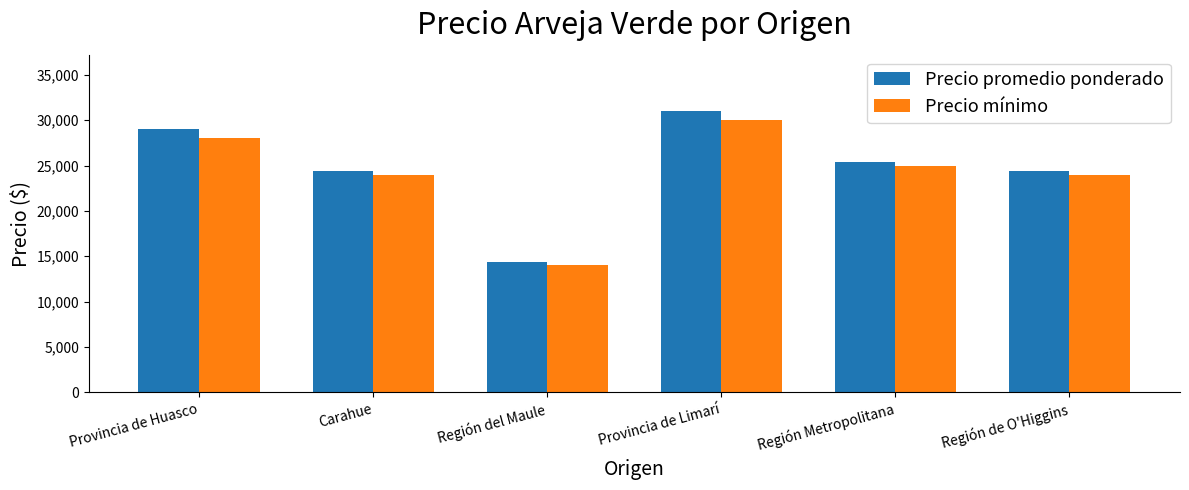

At how many categories does at least one series exceed 20353?

5